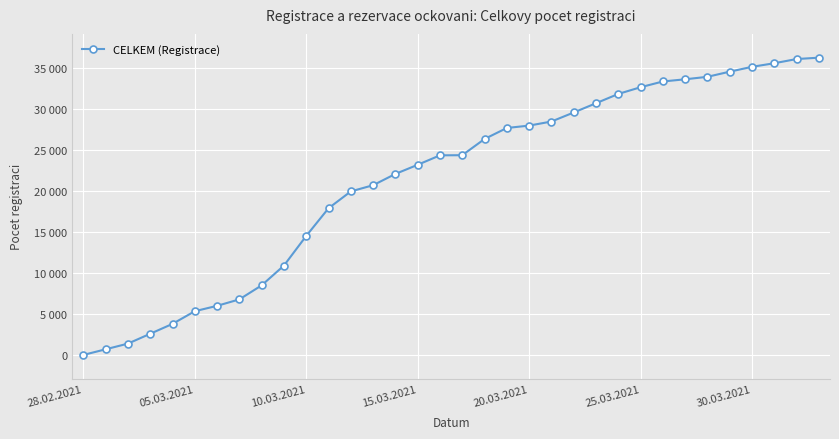

True or false: there are more than 1 points higher than both neighbors.

False